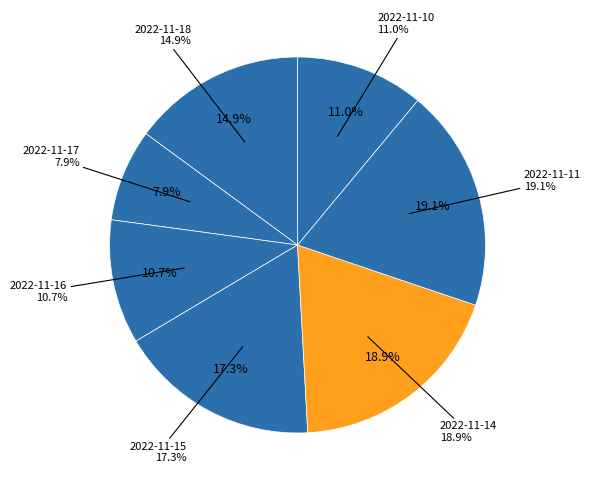

Combined, do 2022-11-18 and 2022-11-17 account for over 50%?

No